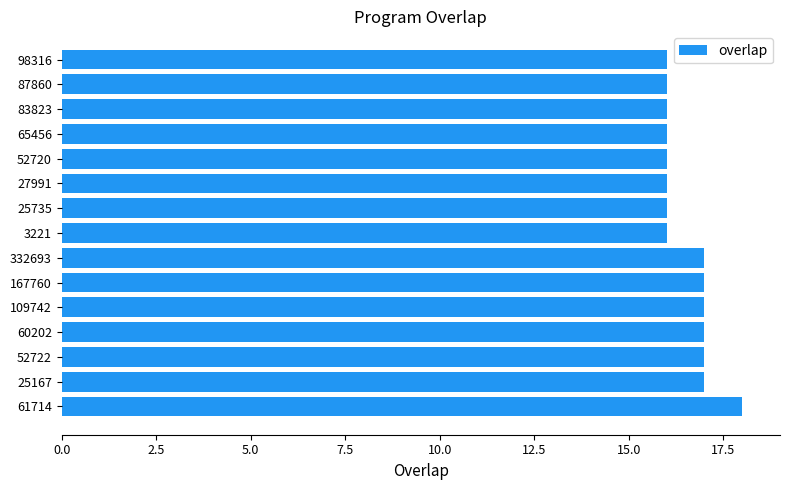

Reading bottom to top, extract all data points from this chart.

18	17	17	17	17	17	17	16	16	16	16	16	16	16	16